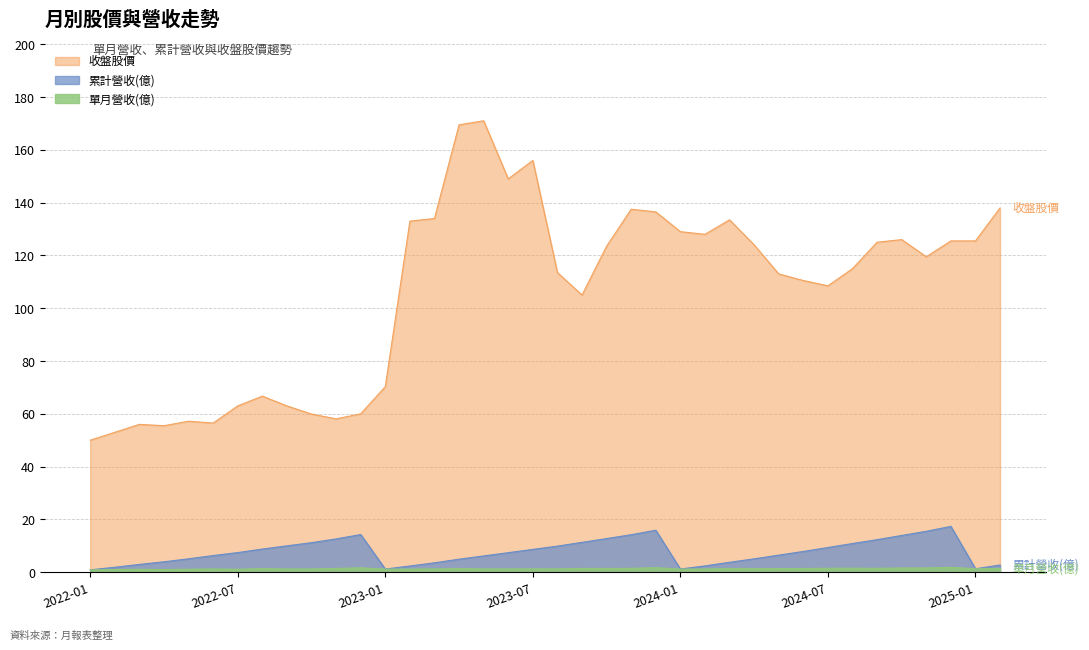

True or false: 單月營收(億) and 收盤股價 cross at least once.

False